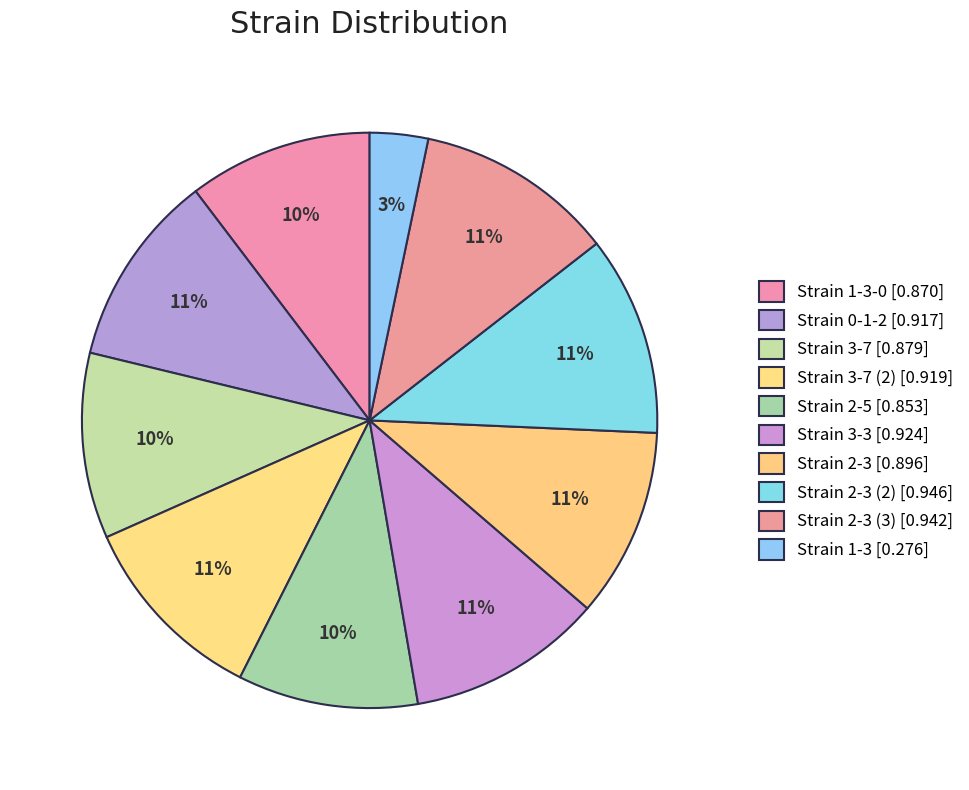

Is there a majority slice in this chart?

No